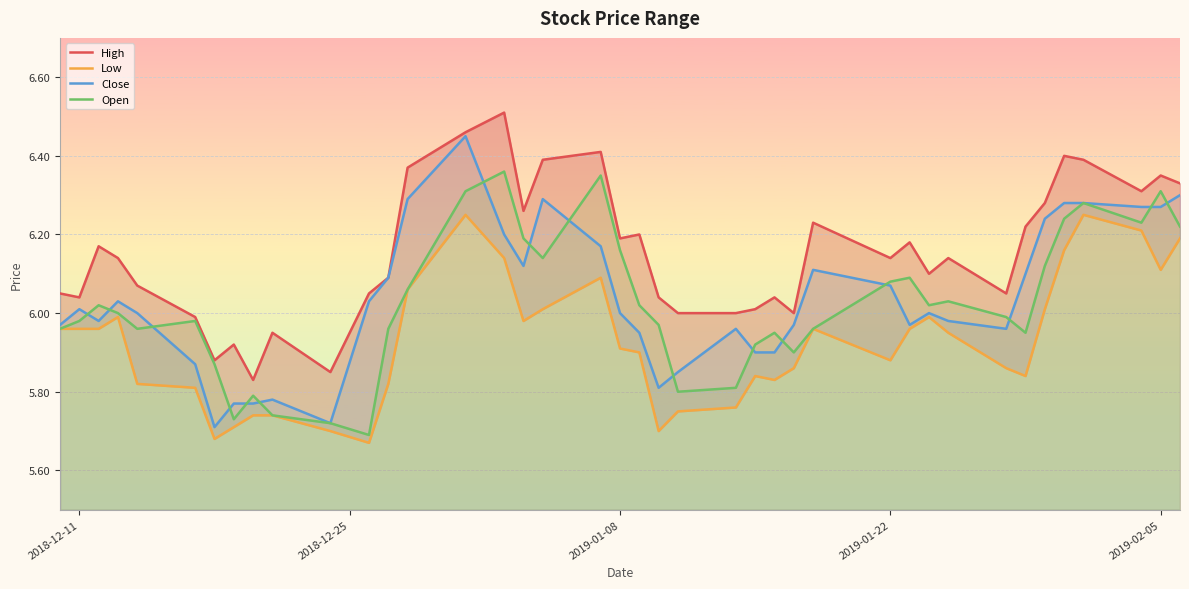

Reading left to right, list all the values displayed in this chart.

High: 6.0	6.0	6.2	6.1	6.1	6.0	5.9	5.9	5.8	6.0	5.8	6.0	6.1	6.4	6.5	6.5	6.3	6.4	6.4	6.2	6.2	6.0	6.0	6.0	6.0	6.0	6.0	6.2	6.1	6.2	6.1	6.1	6.0	6.2	6.3	6.4	6.4	6.3	6.3	6.3
Low: 6.0	6.0	6.0	6.0	5.8	5.8	5.7	5.7	5.7	5.7	5.7	5.7	5.8	6.1	6.2	6.1	6.0	6.0	6.1	5.9	5.9	5.7	5.8	5.8	5.8	5.8	5.9	6.0	5.9	6.0	6.0	6.0	5.9	5.8	6.0	6.2	6.2	6.2	6.1	6.2
Close: 6.0	6.0	6.0	6.0	6.0	5.9	5.7	5.8	5.8	5.8	5.7	6.0	6.1	6.3	6.5	6.2	6.1	6.3	6.2	6.0	6.0	5.8	5.8	6.0	5.9	5.9	6.0	6.1	6.1	6.0	6.0	6.0	6.0	6.1	6.2	6.3	6.3	6.3	6.3	6.3
Open: 6.0	6.0	6.0	6.0	6.0	6.0	5.9	5.7	5.8	5.7	5.7	5.7	6.0	6.1	6.3	6.4	6.2	6.1	6.3	6.2	6.0	6.0	5.8	5.8	5.9	6.0	5.9	6.0	6.1	6.1	6.0	6.0	6.0	6.0	6.1	6.2	6.3	6.2	6.3	6.2